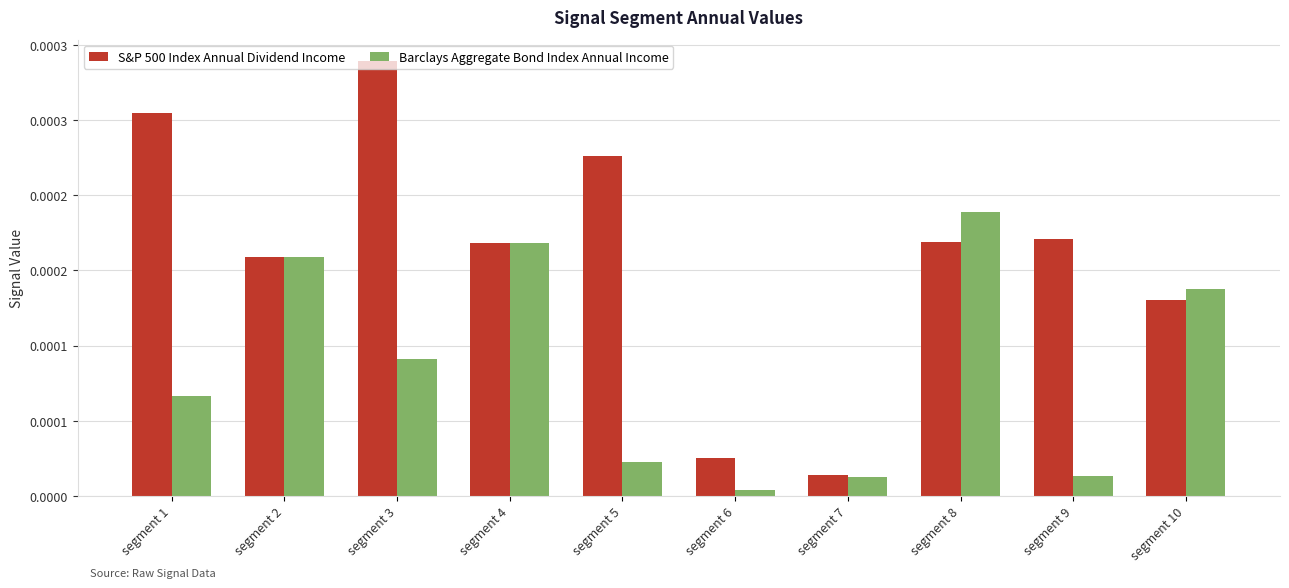

List the labels in order of Barclays Aggregate Bond Index Annual Income value, smallest first.

segment 6, segment 7, segment 9, segment 5, segment 1, segment 3, segment 10, segment 2, segment 4, segment 8